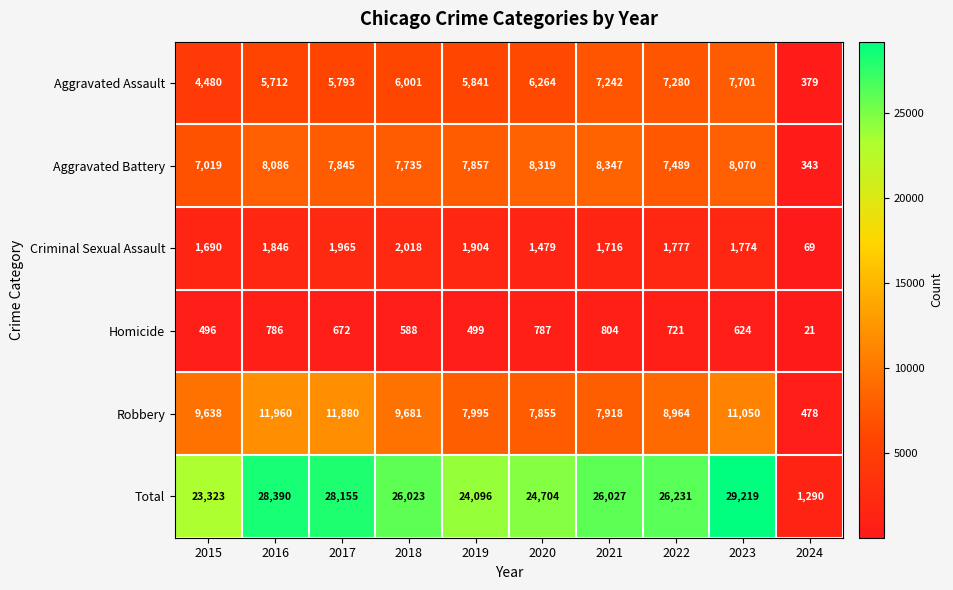

Which series has the largest total across all categories?

Total